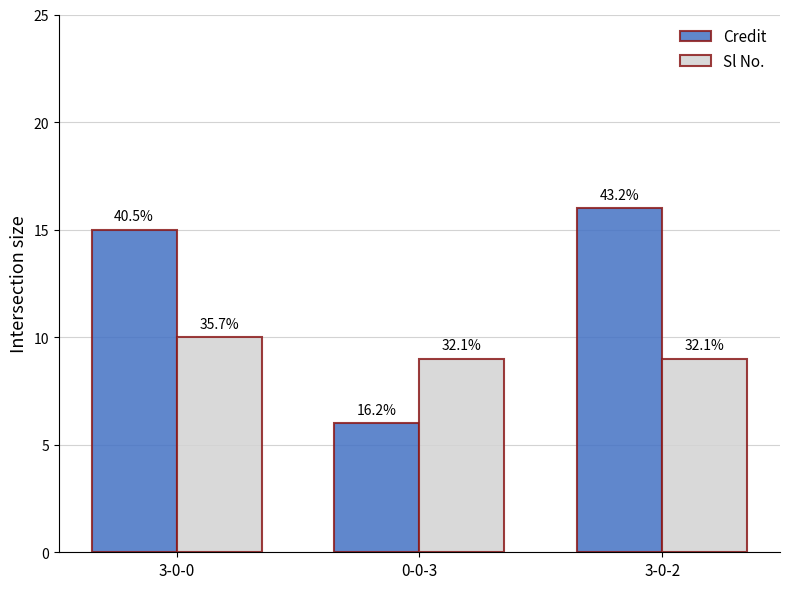

Between 0-0-3 and 3-0-0, which is larger?

3-0-0